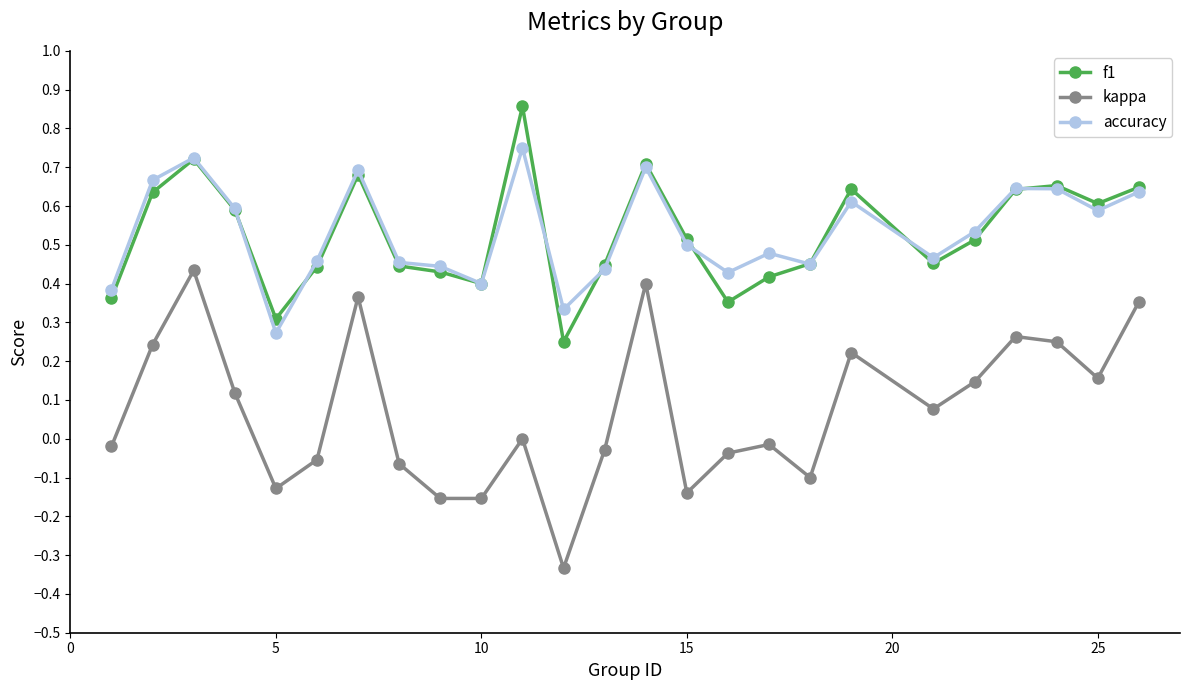

True or false: f1 and kappa intersect in this chart.

False